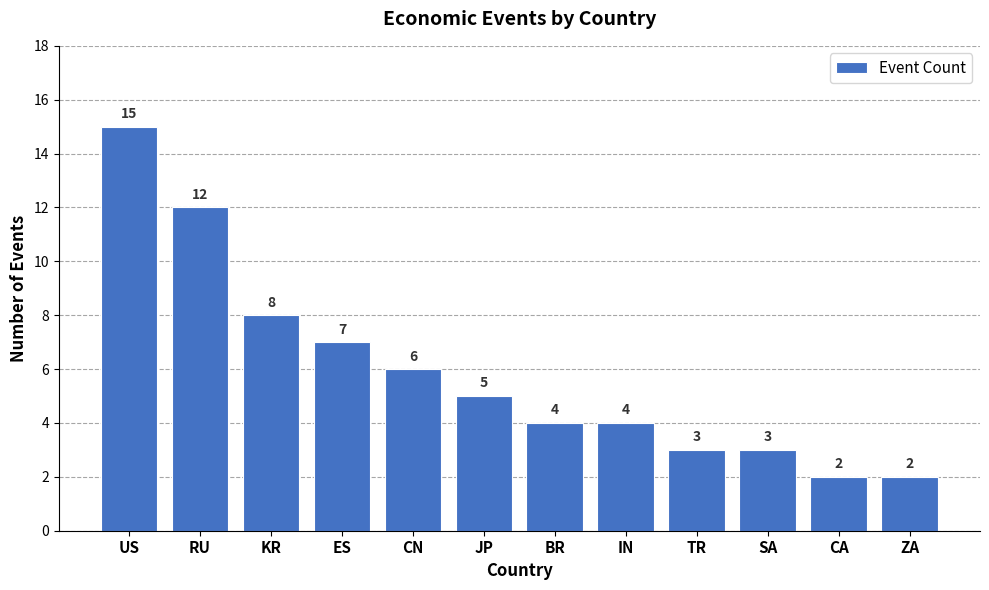

Reading left to right, list all the values displayed in this chart.

15	12	8	7	6	5	4	4	3	3	2	2